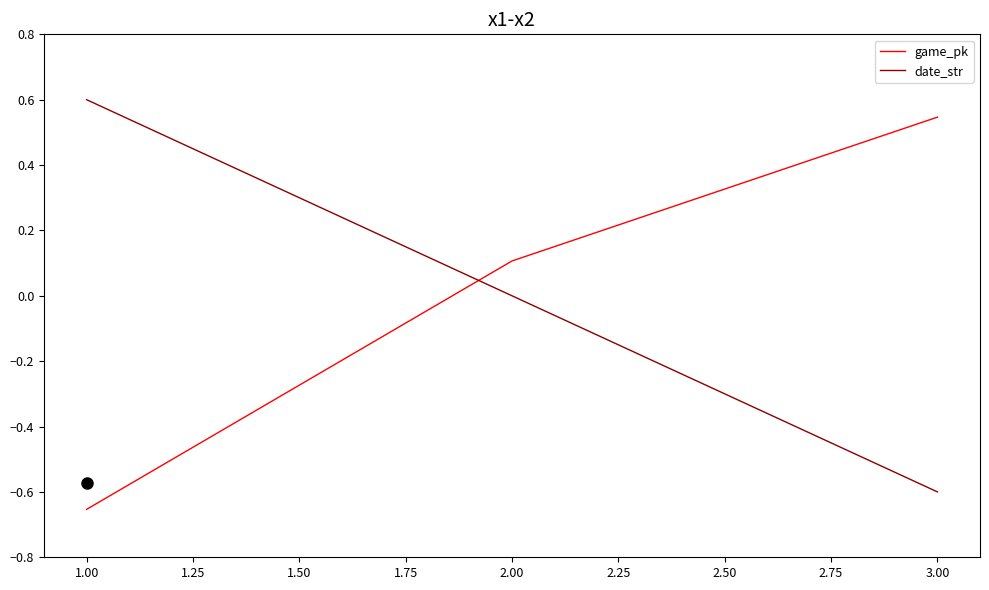

What is the difference between the second highest and minimum values in the date_str series?

0.6